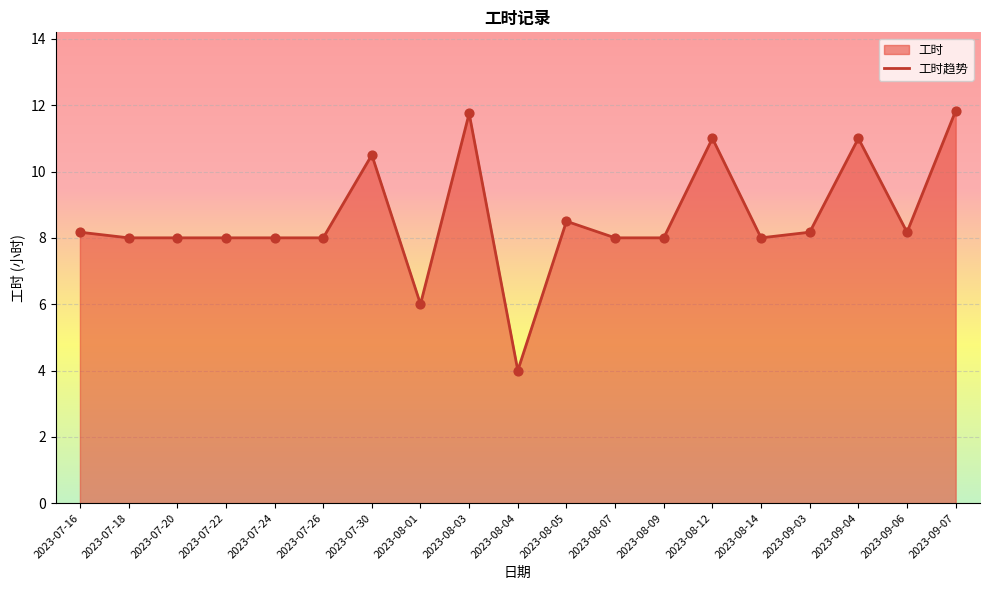

What is the change in value from 2023-07-26 to 2023-09-07?

+3.8